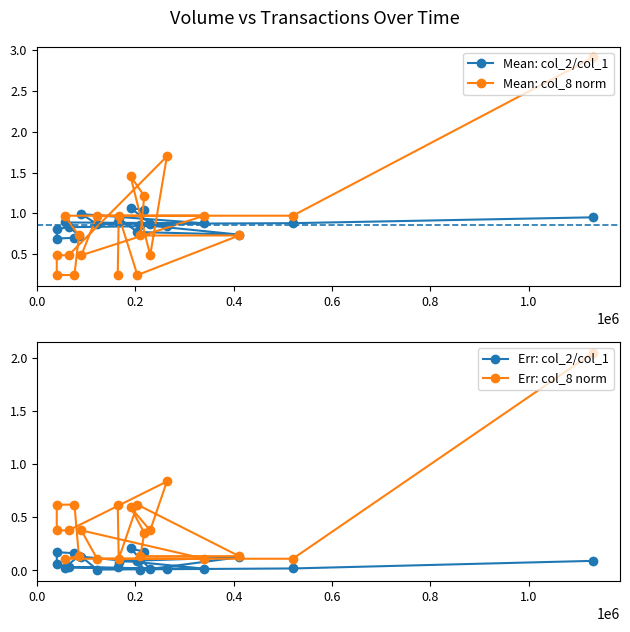

How many lines are shown in the chart?

4